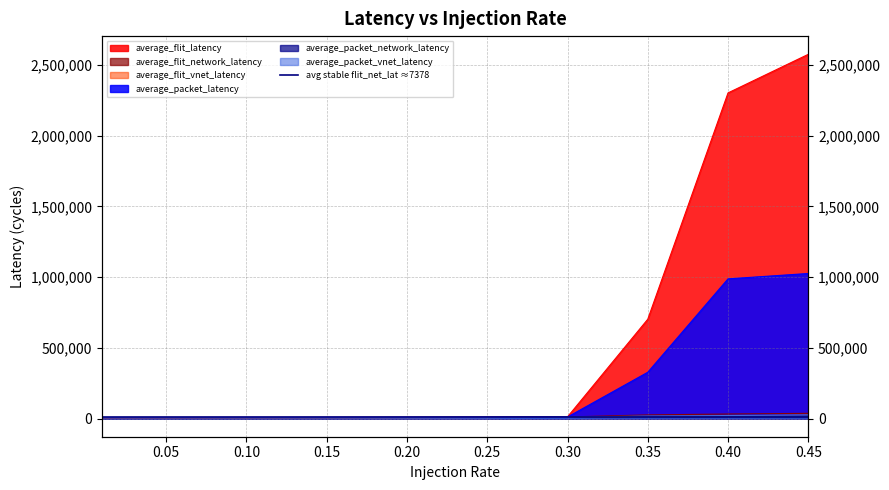

What is the difference between the maximum and minimum values in the average_packet_latency series?

1018069.2